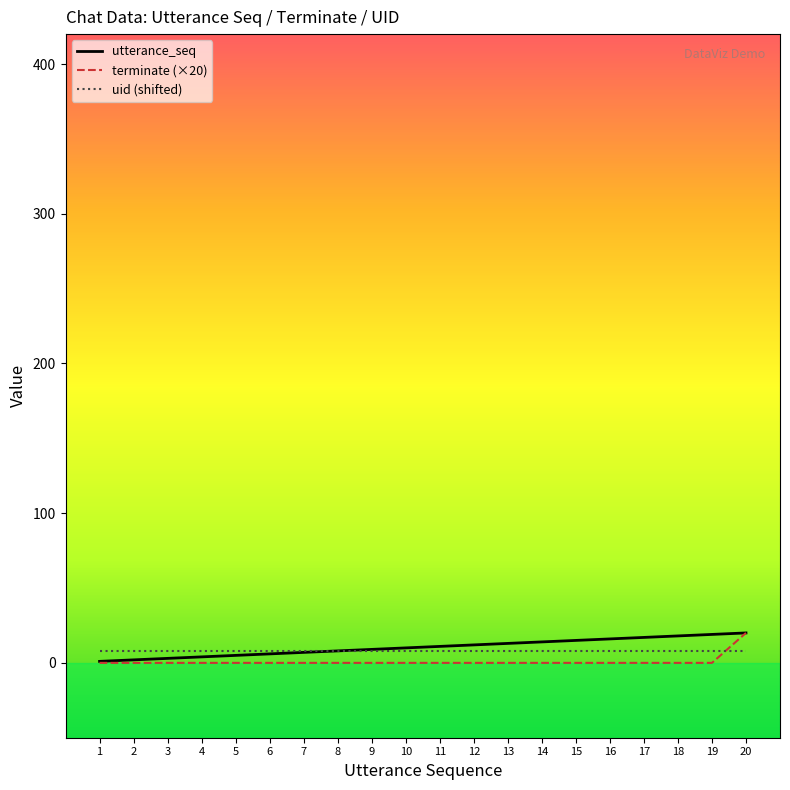

Is it true that uid (shifted) equals 8 at 16?

True